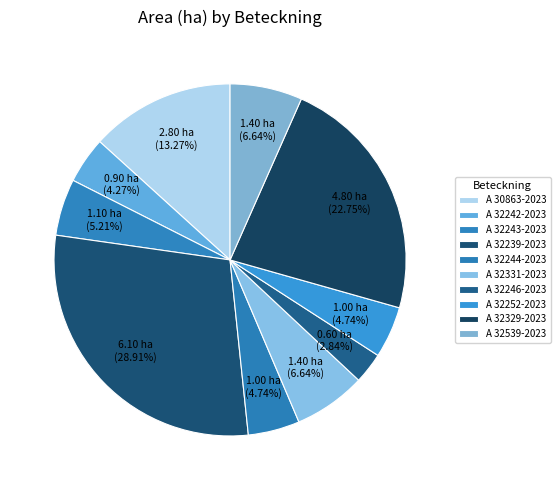

To the nearest percent, what is the difference between the largest and smallest slice percentages?

26%